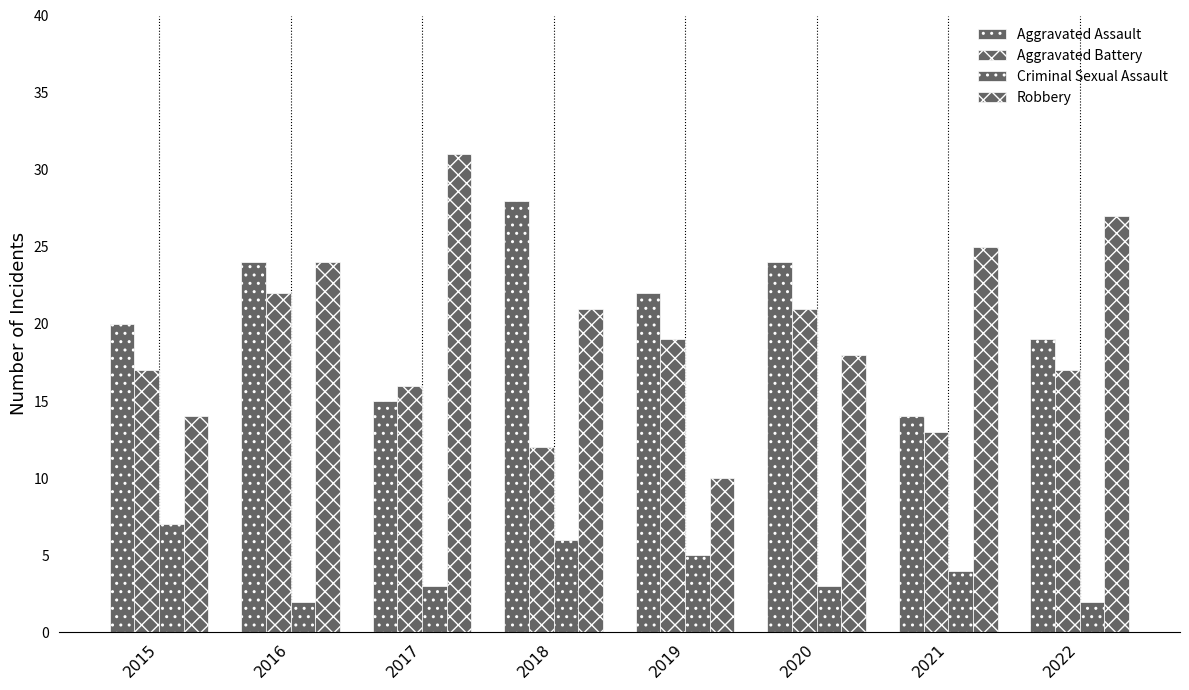

Which category has the lowest value in the Aggravated Battery series?

2018